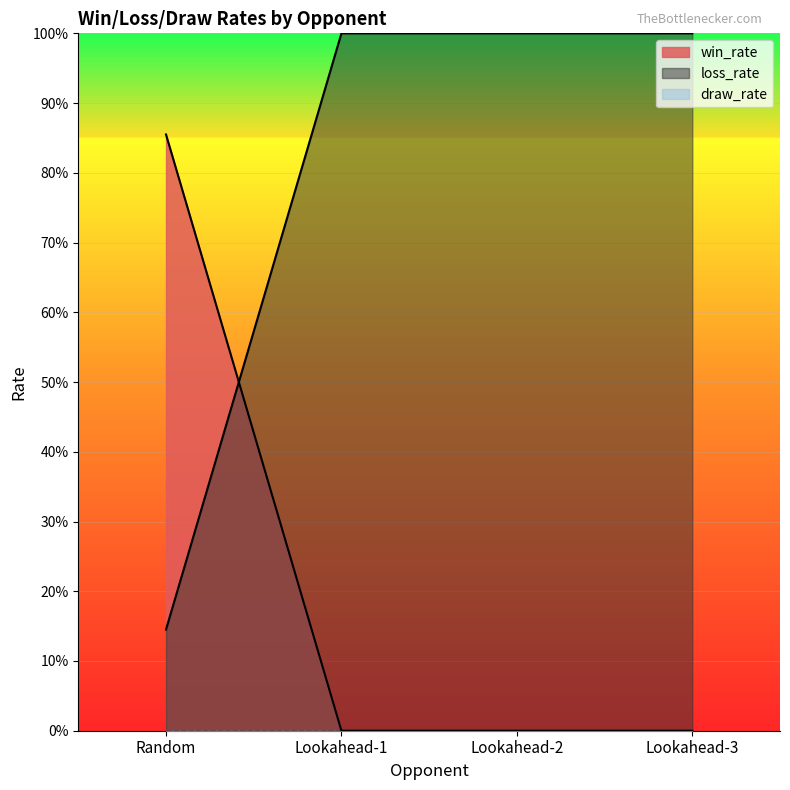

What is the difference between the maximum and minimum values in the win_rate series?

0.9